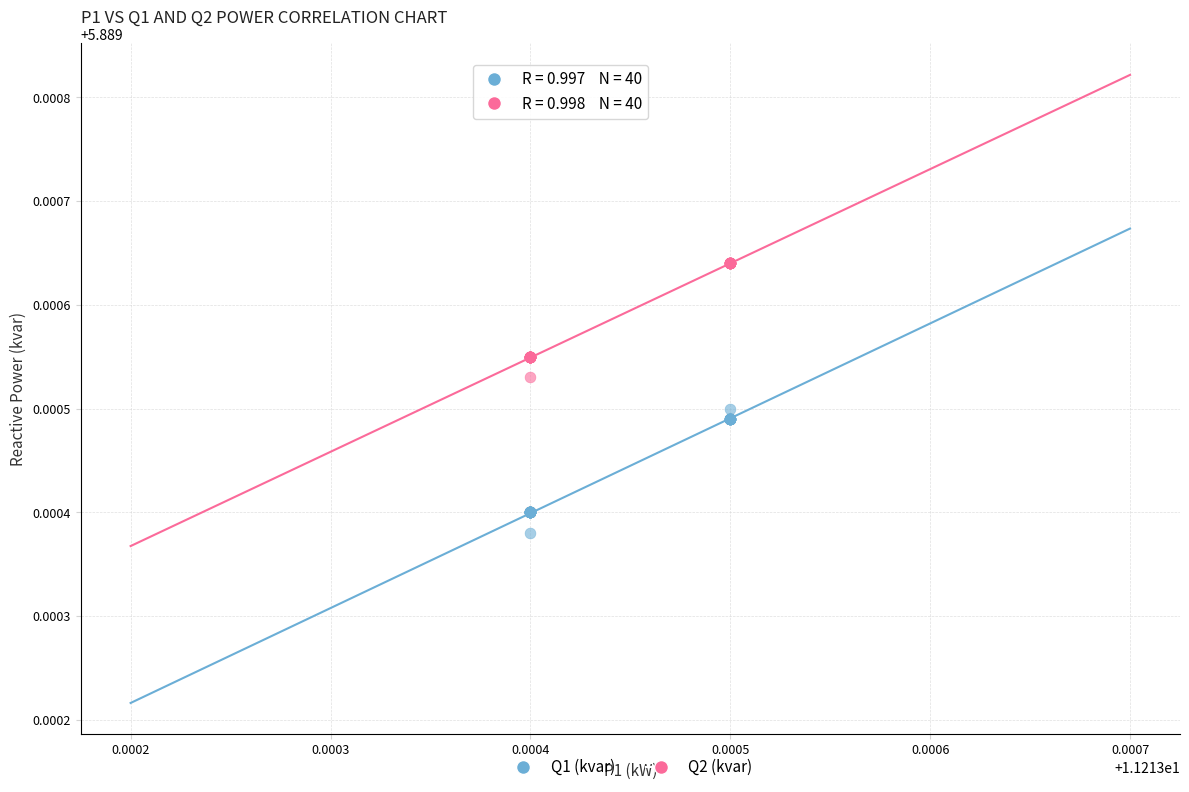

Which series reaches the minimum Y coordinate?

Q1 (kvar)